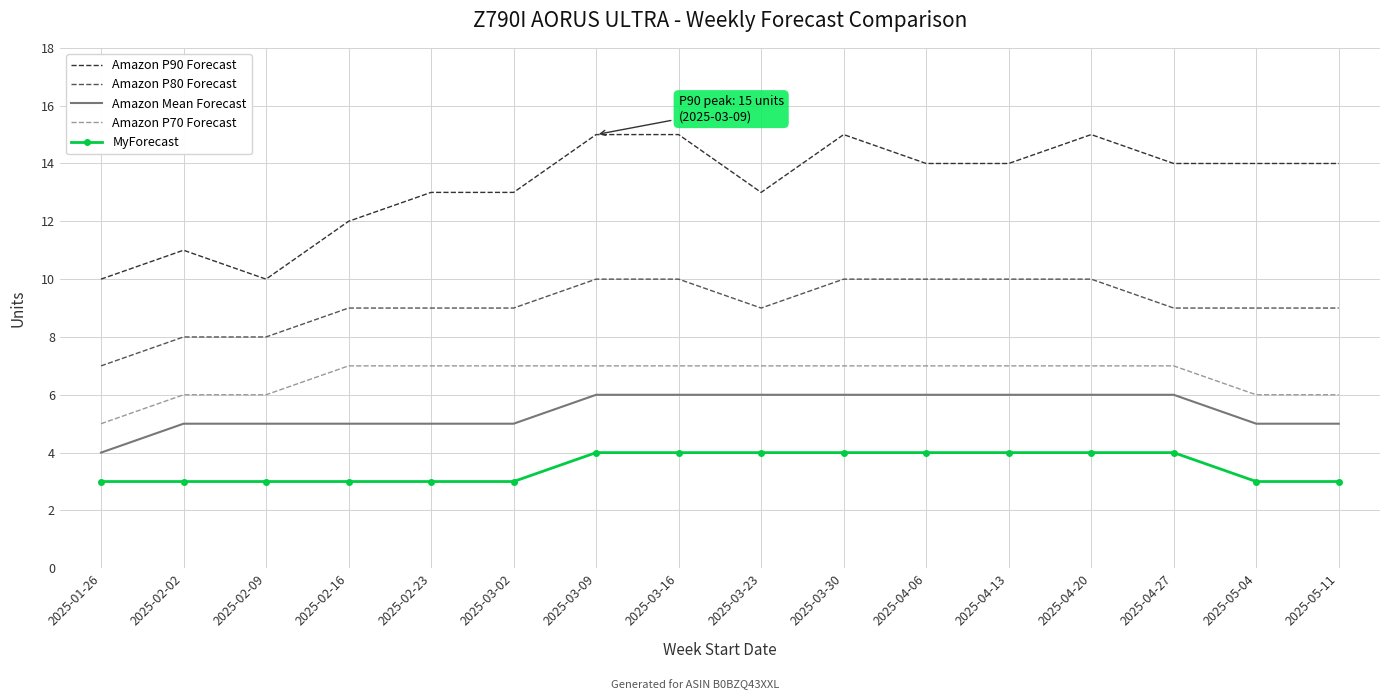

What is the difference between the Amazon P70 Forecast values at 2025-02-23 and 2025-02-02?

1